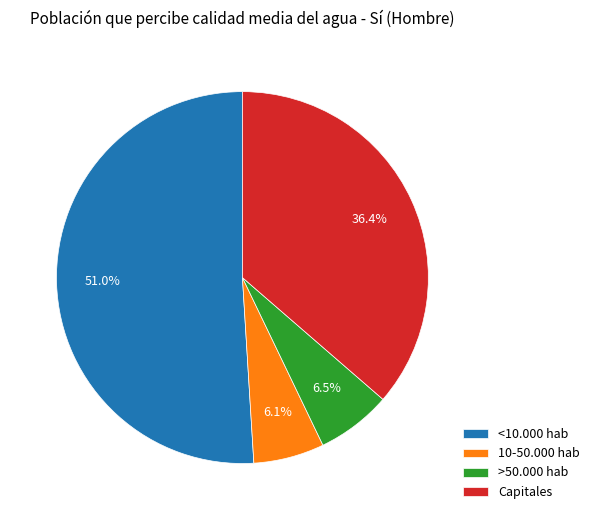

To the nearest percent, what percentage of the pie is Capitales?

36%